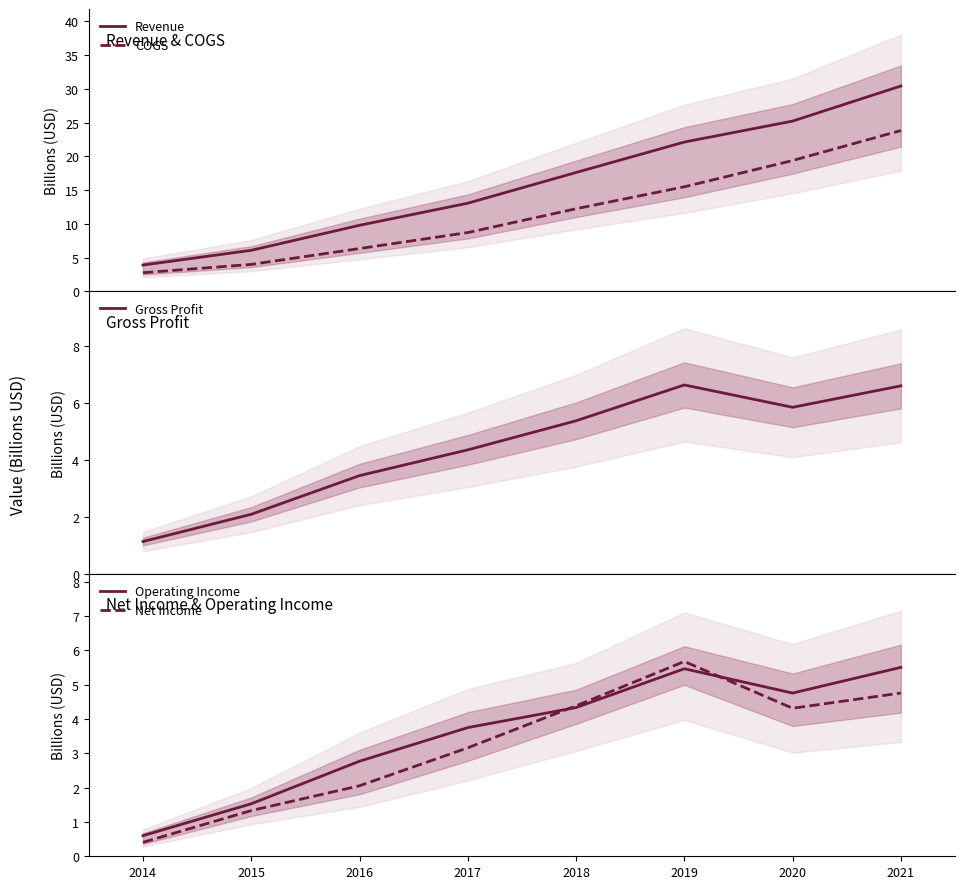

Is this an area chart (filled region under the line)?

No